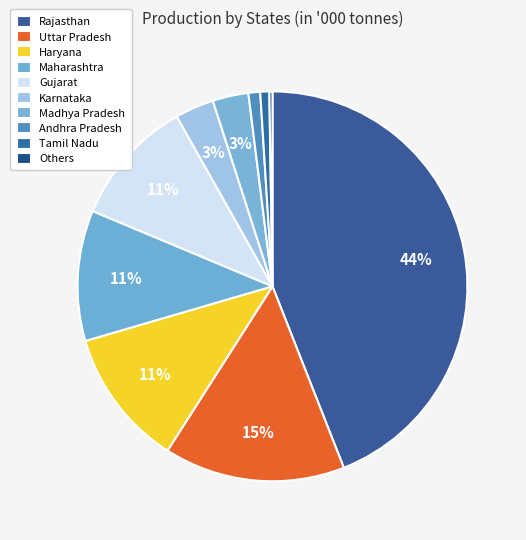

What is the smallest slice in the pie chart?

Others